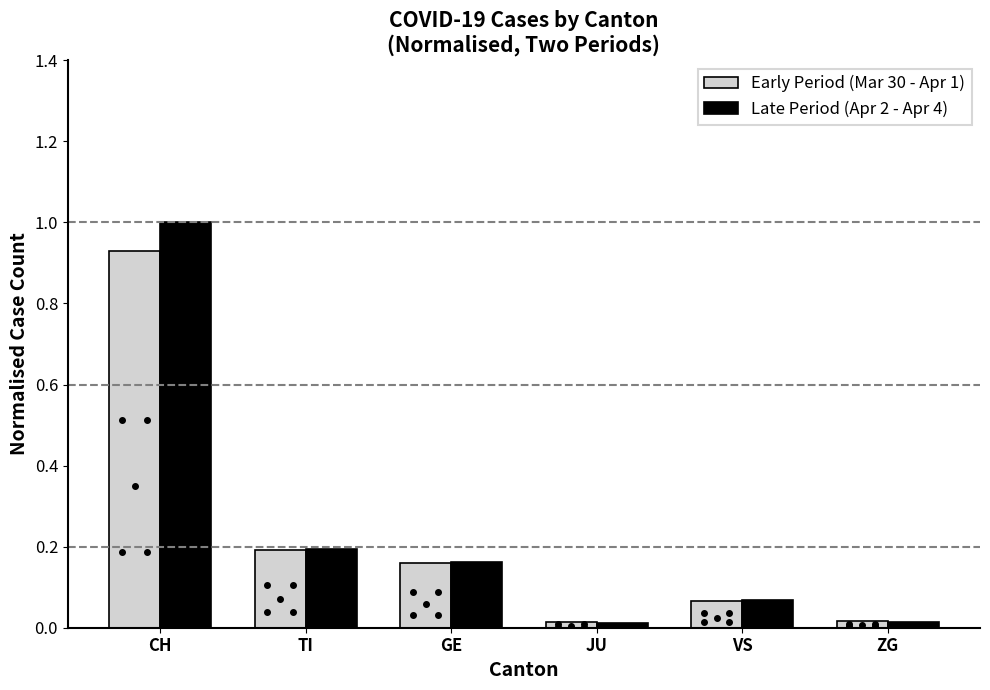

Are the bars horizontal?

No